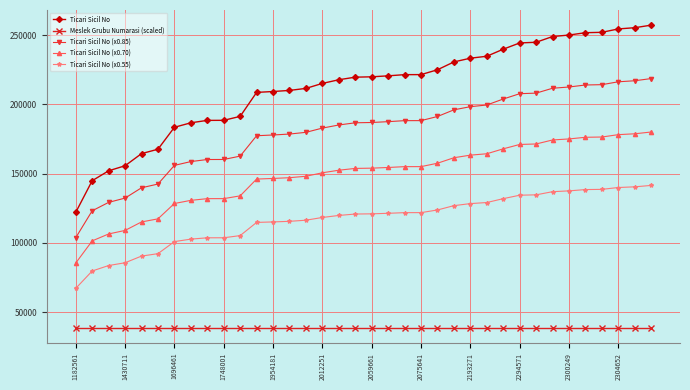

What is the maximum value shown in the chart?

257339.0